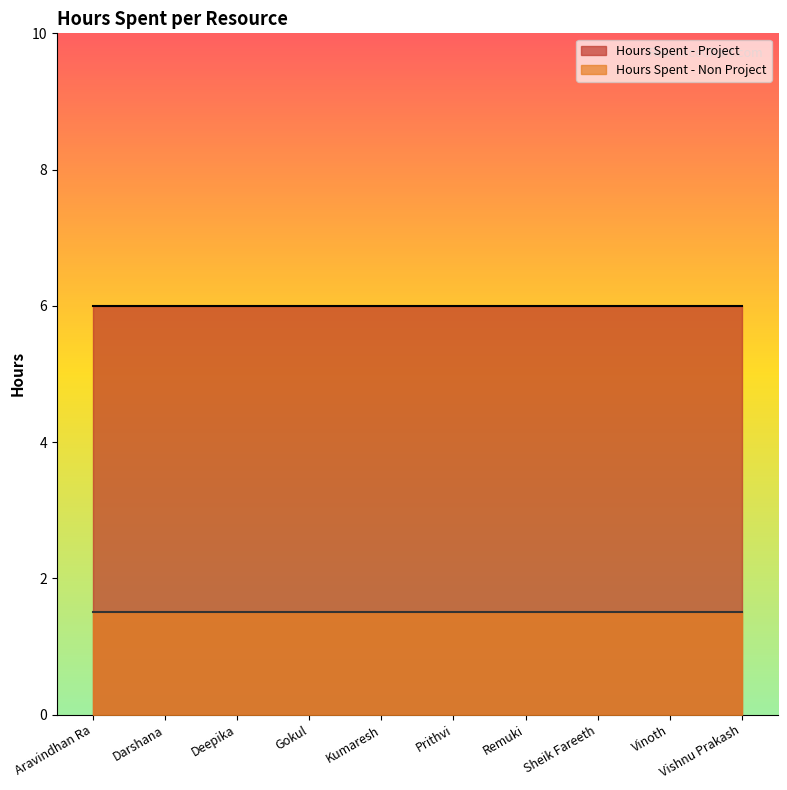

What is the difference between the highest and lowest values at Darshana?

4.5